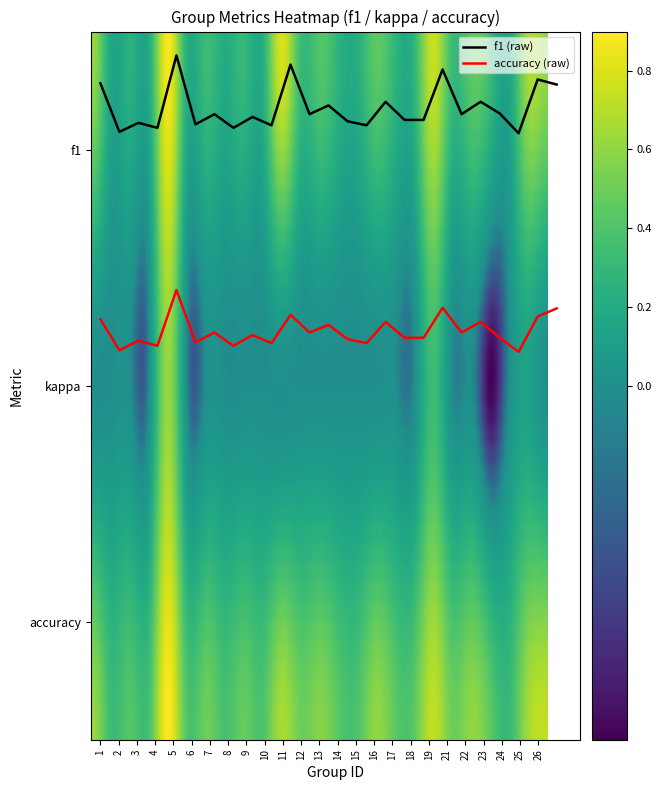

Does the chart have visible grid lines?

No